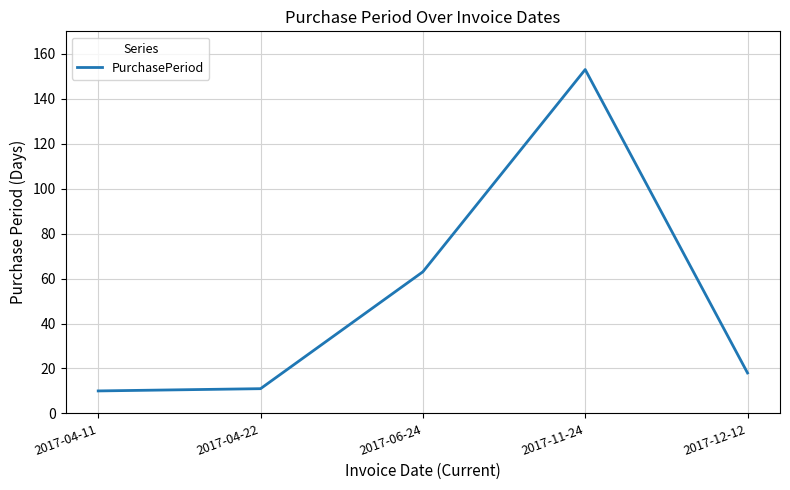

Read the value at 2017-11-24, to the nearest 5.

155